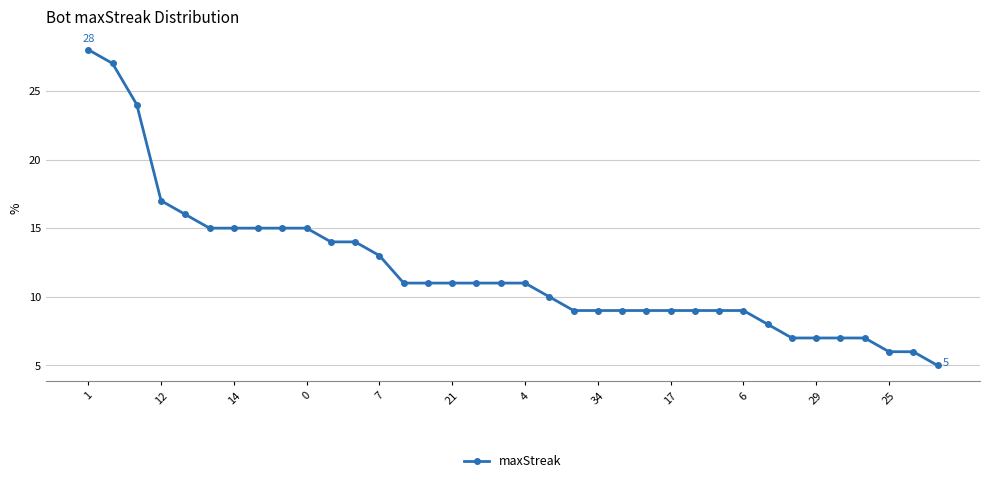

What is the smallest value displayed?

5